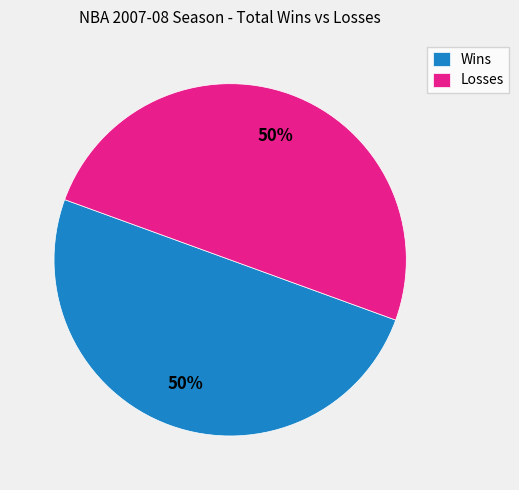

To the nearest percent, what is the difference between the largest and smallest slice percentages?

0%